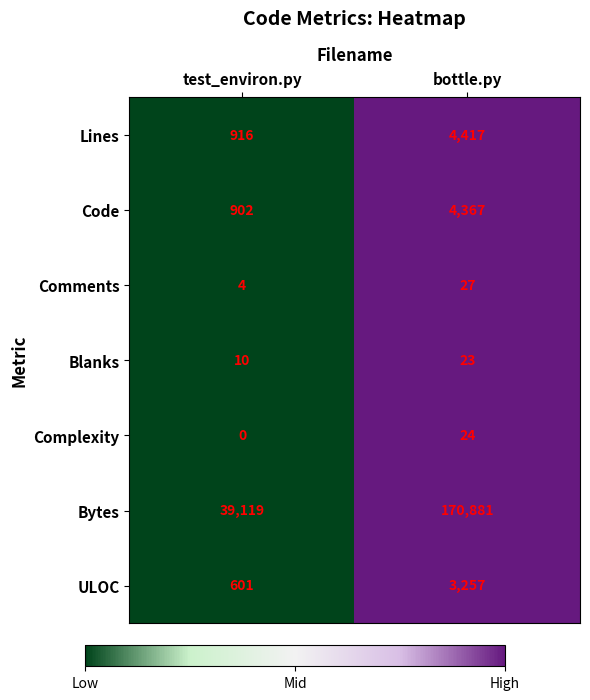

Which series has the largest total across all categories?

Bytes